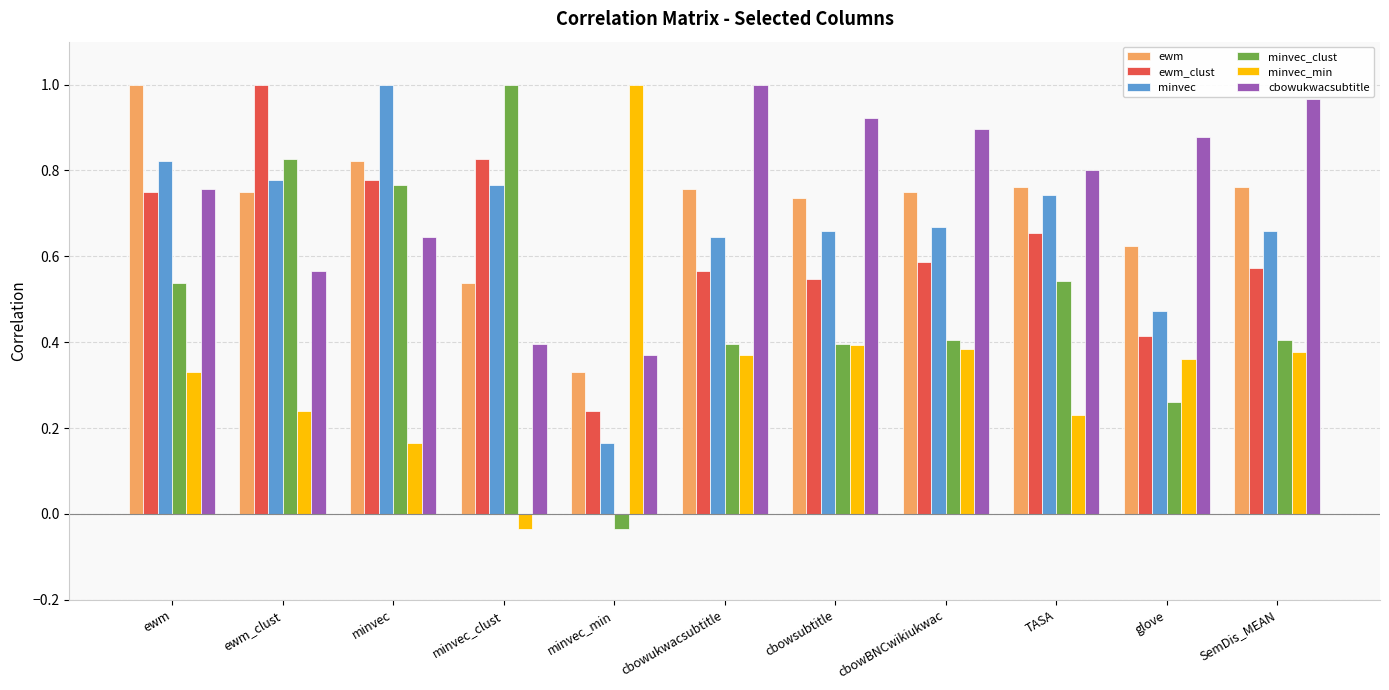

What are all the series names shown in the legend?

ewm, ewm_clust, minvec, minvec_clust, minvec_min, cbowukwacsubtitle